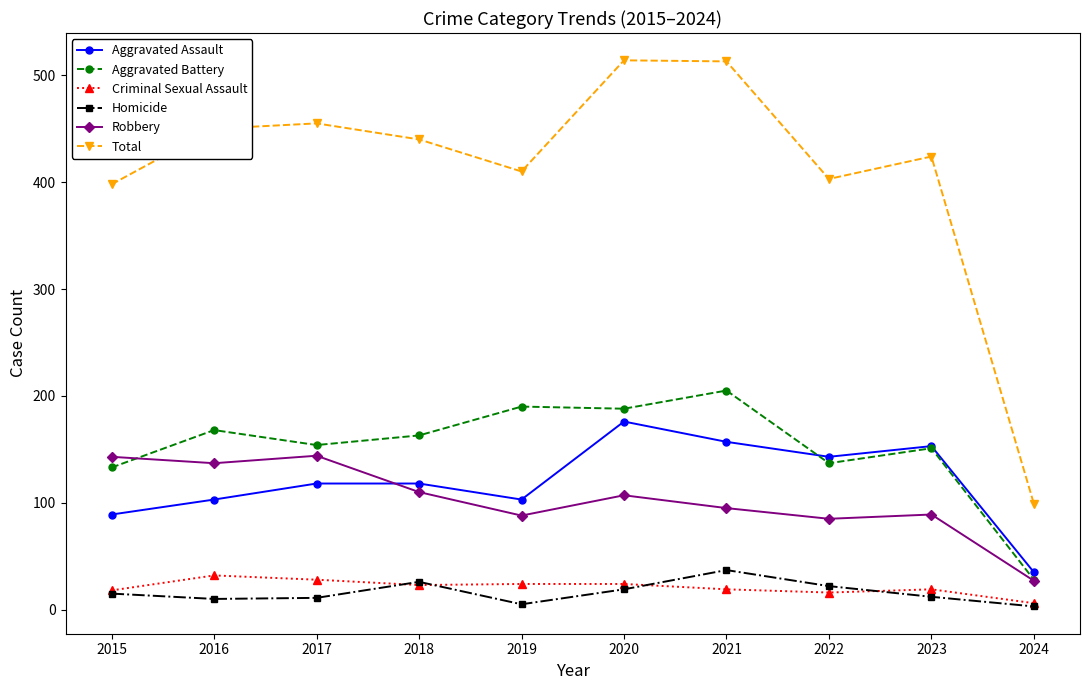

What is the sum of all Total values?

4106